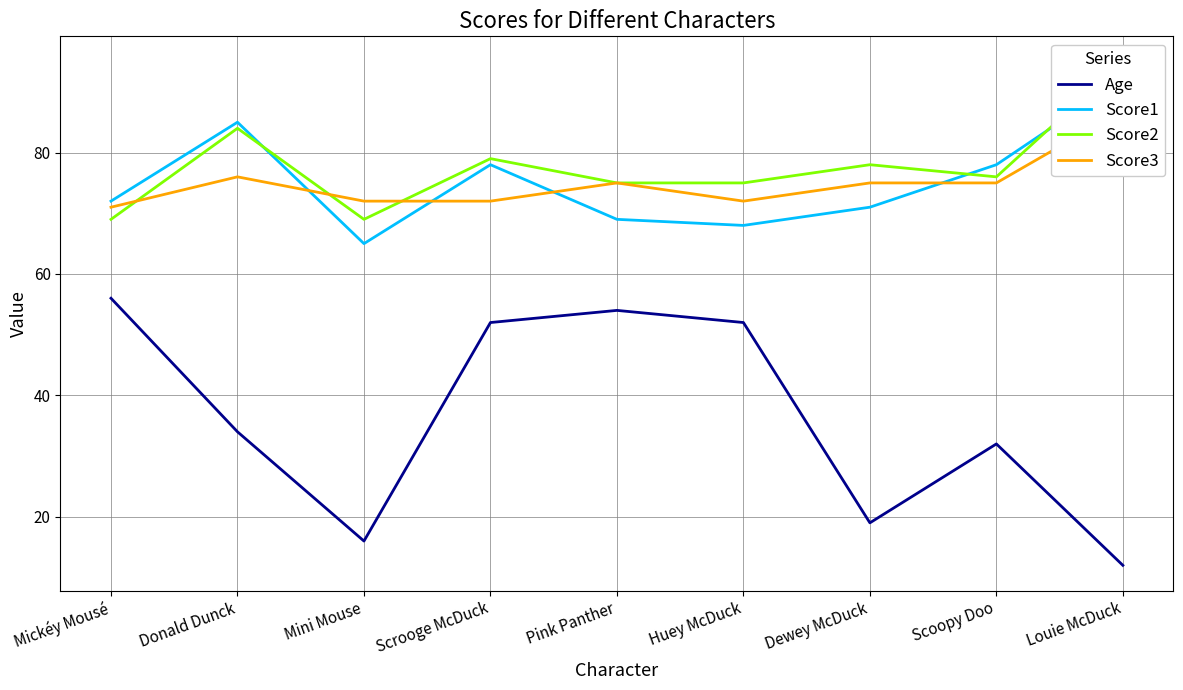

Where is the first local minimum for Score2?

Mini Mouse